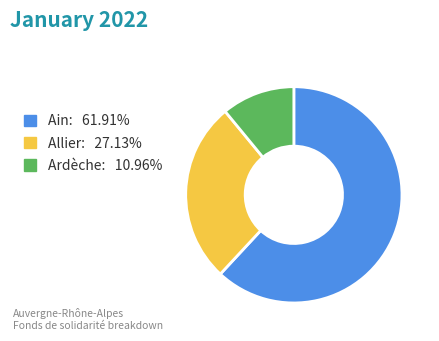

Is there any slice that represents more than half of the pie?

Yes